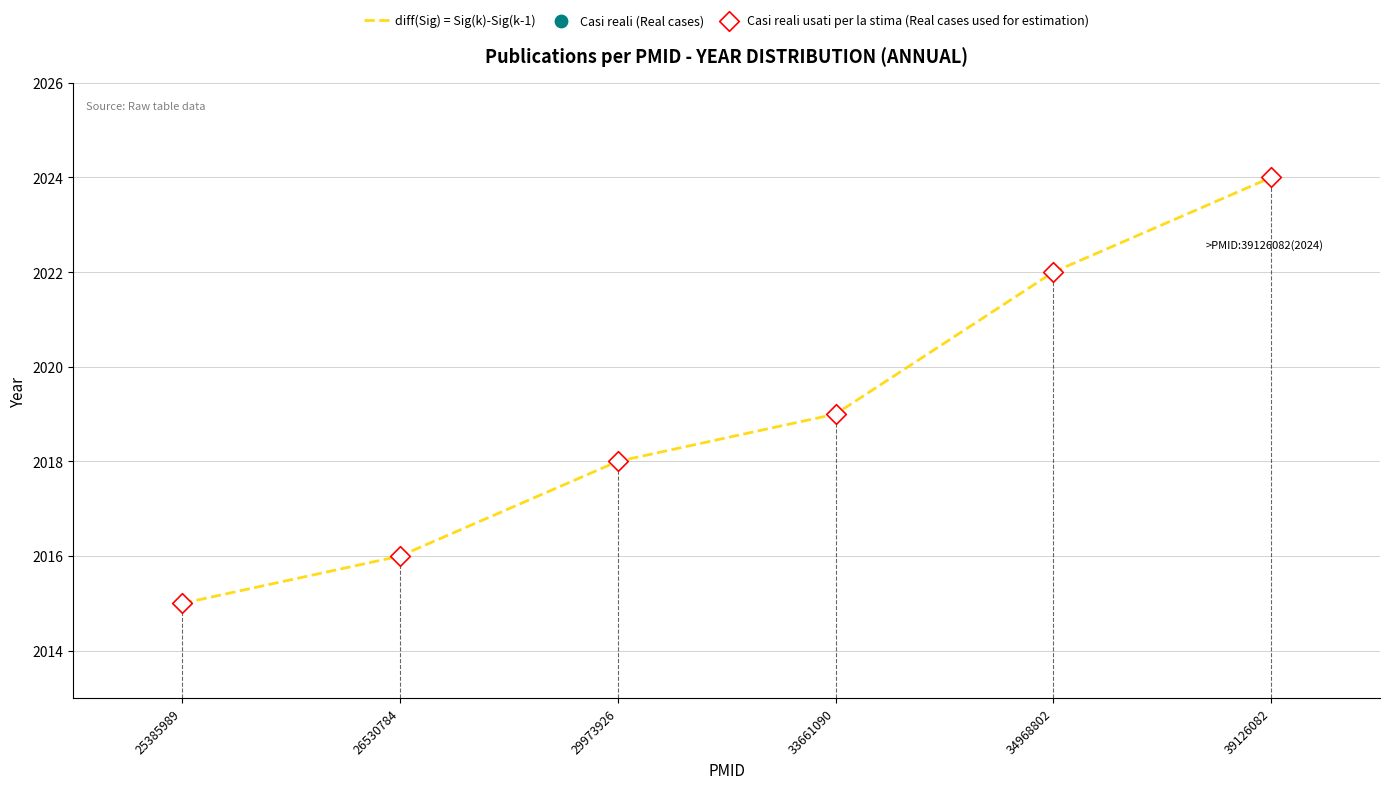

What is the total value across all series at 29973926?

6054